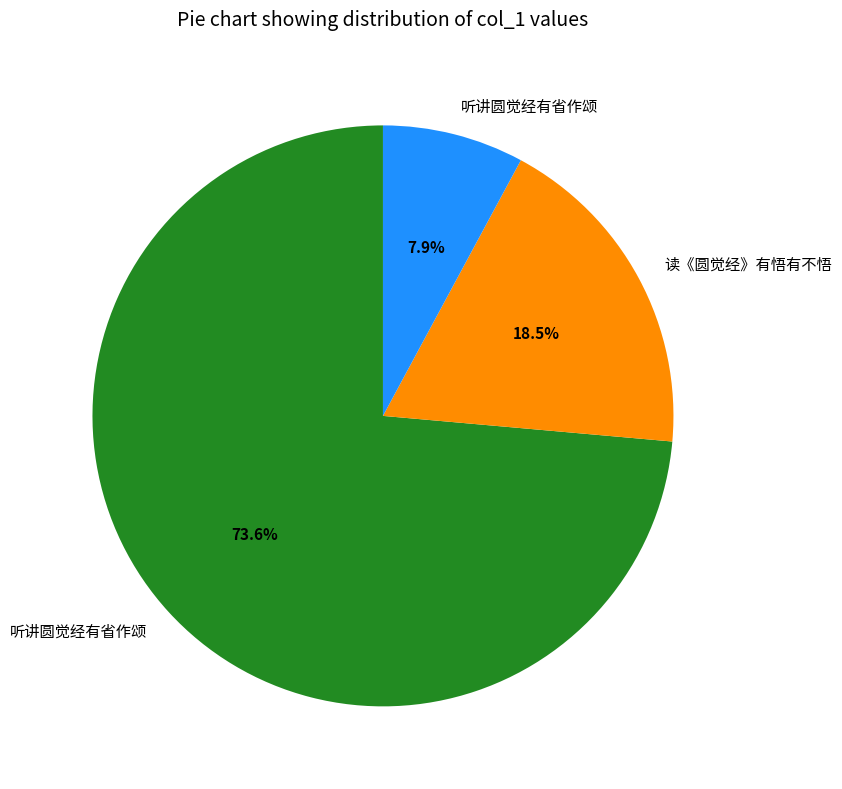

Does any single category account for the majority?

Yes